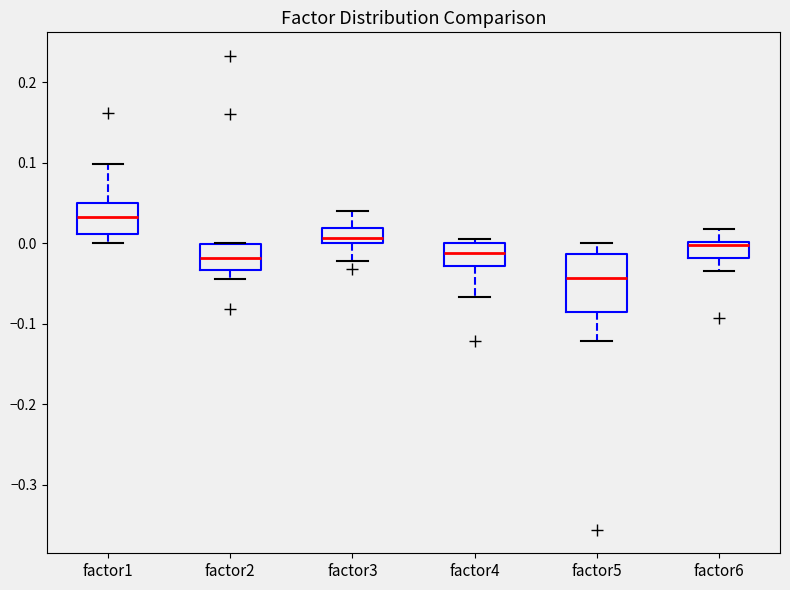

Reading left to right, transcribe this box plot: for each box, give where its median line is, the range the box spans, and where its two whiskers end, as read against the y-axis. The values are not printed on the chart, so give them approximately, as read against the axis.

factor1: median 0.03, box 0.01 to 0.05, whiskers 0.00 to 0.10
factor2: median -0.02, box -0.03 to 0.00, whiskers -0.04 to 0.00
factor3: median 0.01, box 0.00 to 0.02, whiskers -0.02 to 0.04
factor4: median -0.01, box -0.03 to 0.00, whiskers -0.07 to 0.00 (just above the box's upper edge)
factor5: median -0.04, box -0.09 to -0.01, whiskers -0.12 to 0.00
factor6: median 0.00, box -0.02 to 0.00, whiskers -0.03 to 0.02